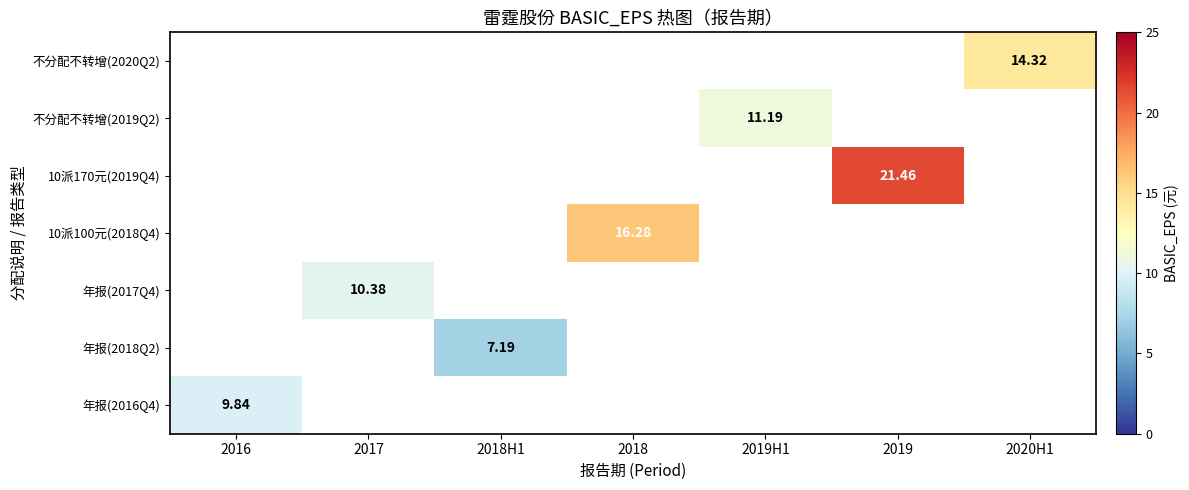

How many positive values does the 年报(2016Q4) series have?

1